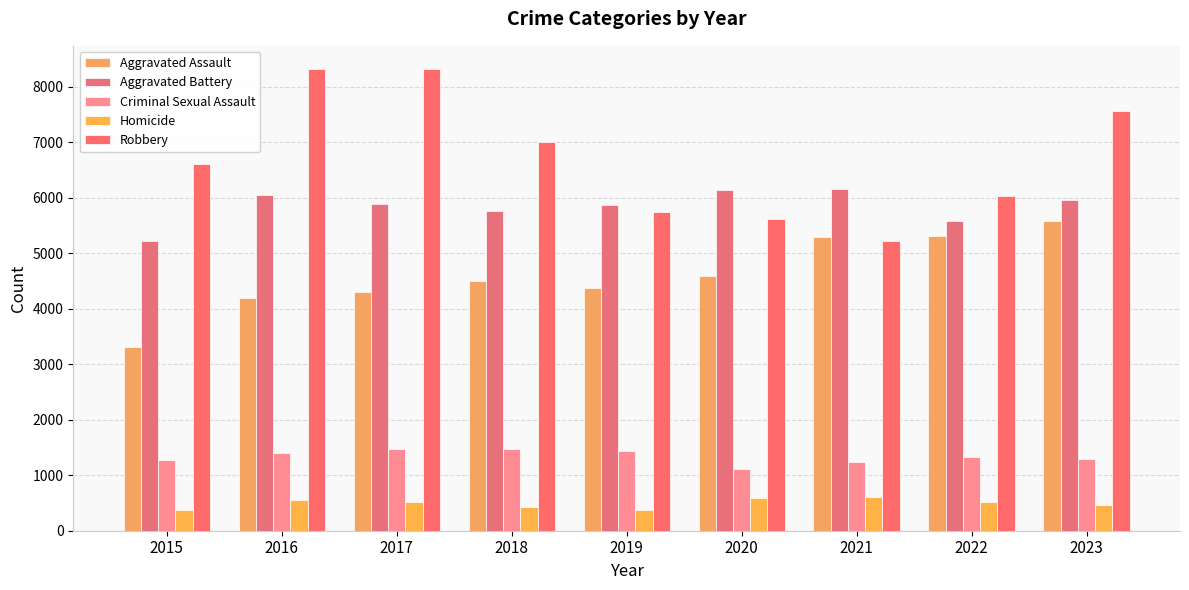

Which series has the widest spread of values?

Robbery